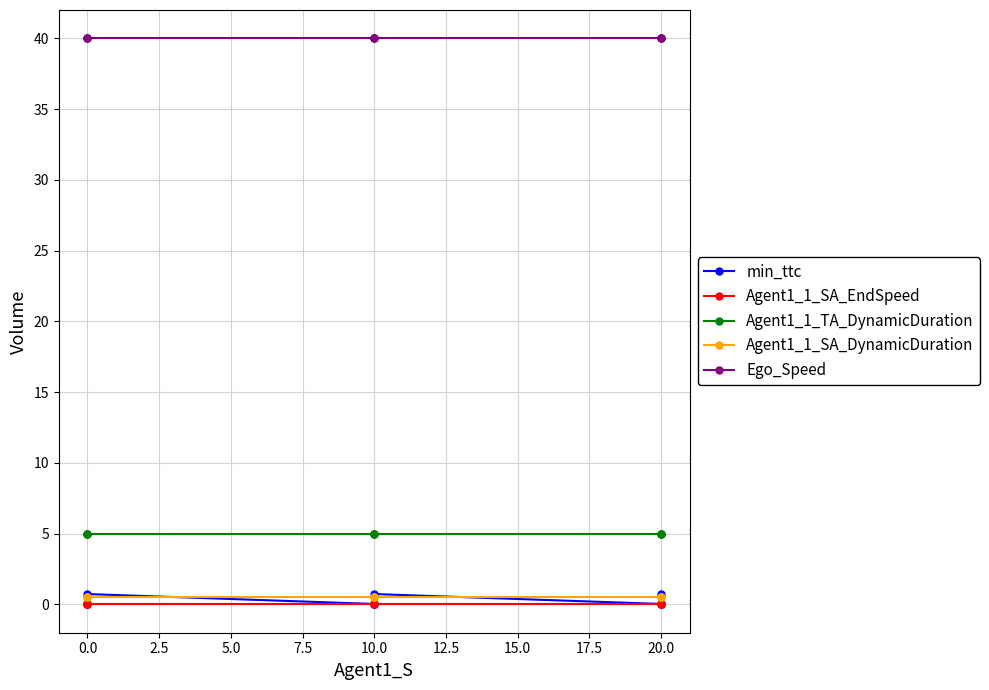

True or false: Ego_Speed and Agent1_1_TA_DynamicDuration cross at least once.

False